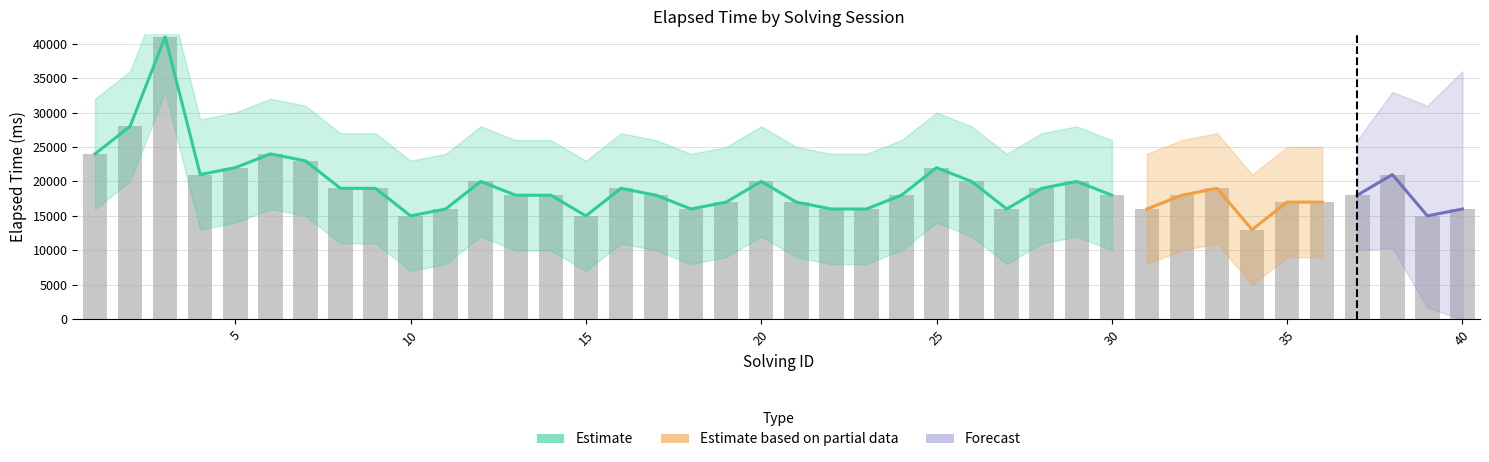

What is the sum of all solving_id values?

820